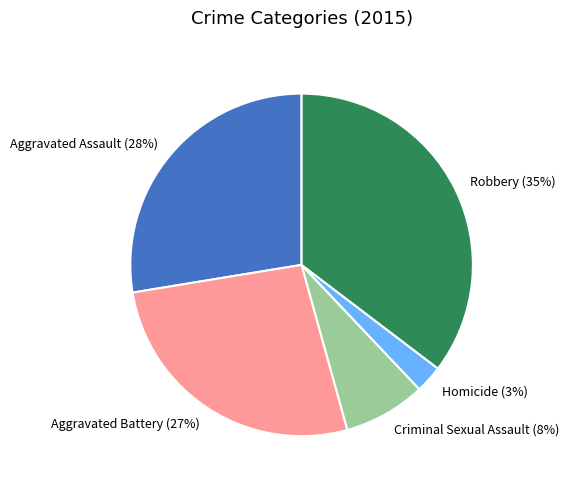

What percentage is the Robbery slice, to the nearest percent?

35%